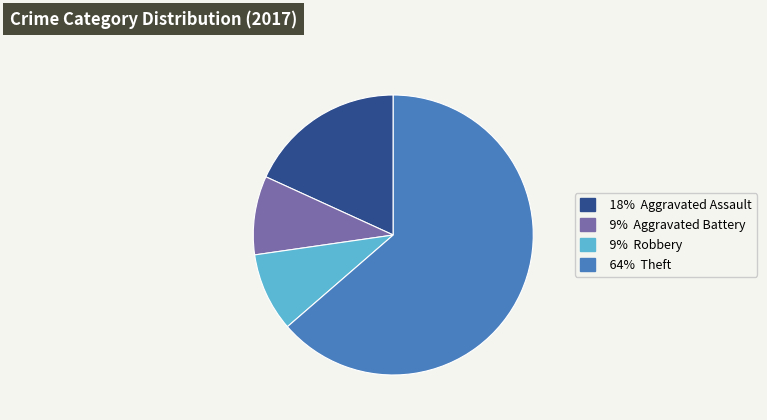

Count the number of slices in the pie.

4